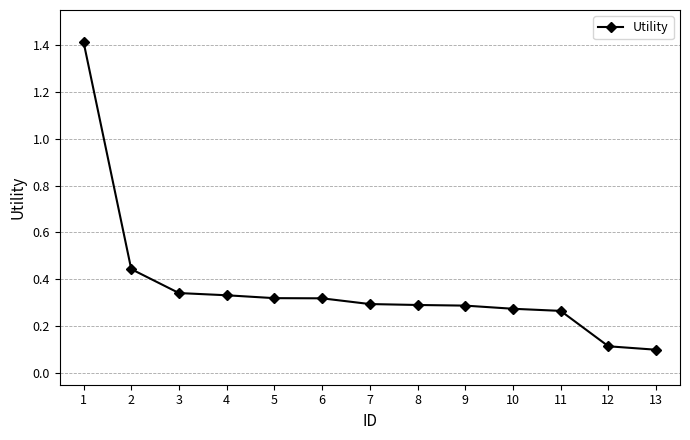

What is the sum of the values at 5 and 1?

1.7